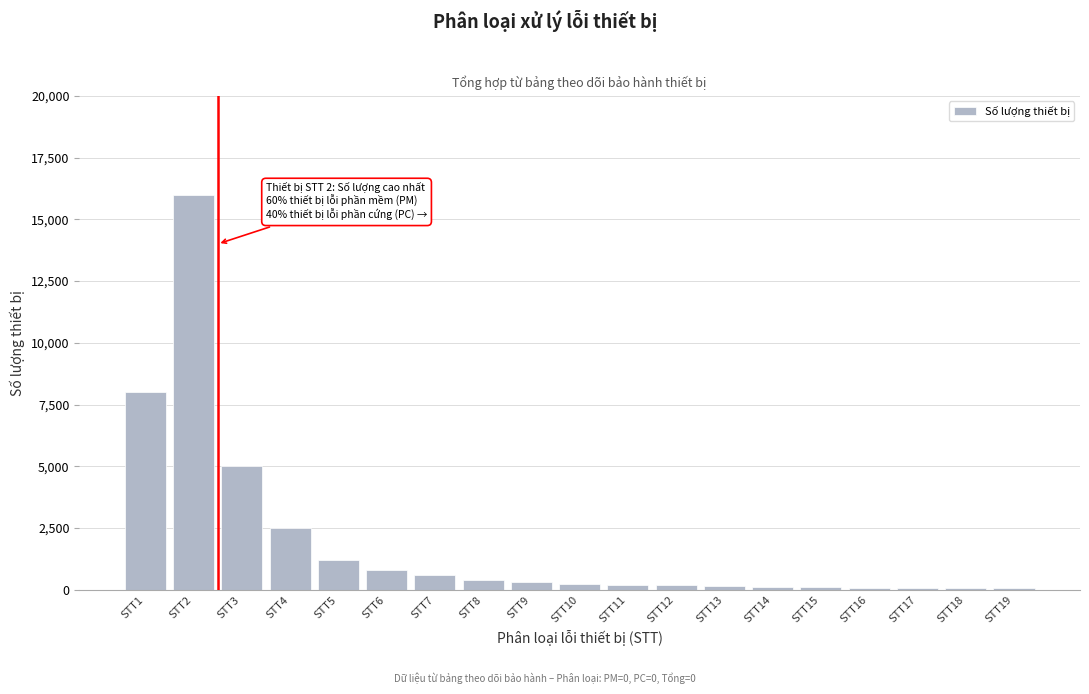

What is the maximum value shown in the chart?

16000